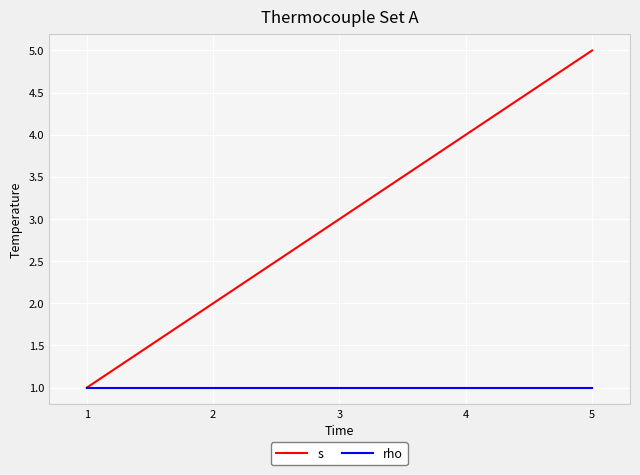

How many categories are shown in the chart?

5